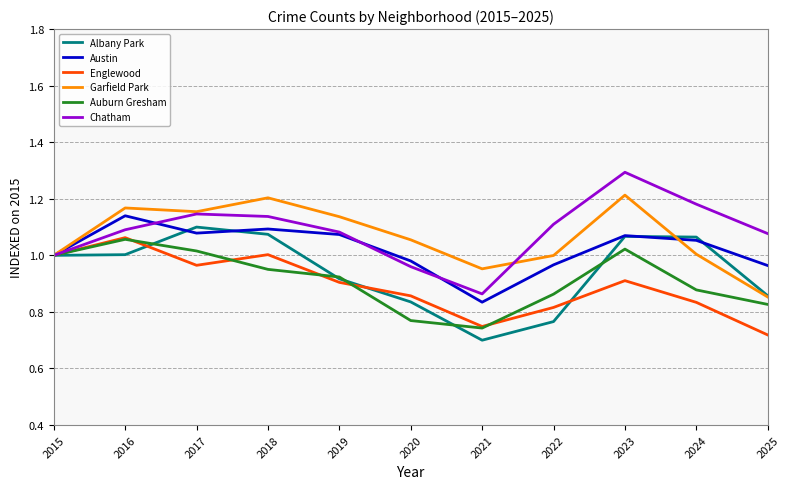

What is the sum of all Auburn Gresham values?

10.0